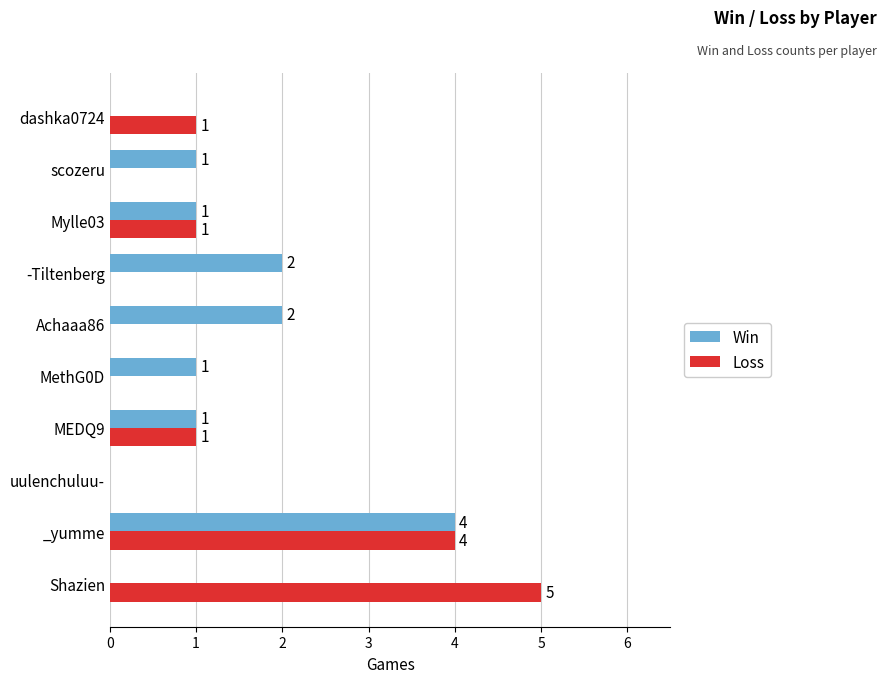

Which series changed the most between uulenchuluu- and Achaaa86?

Win